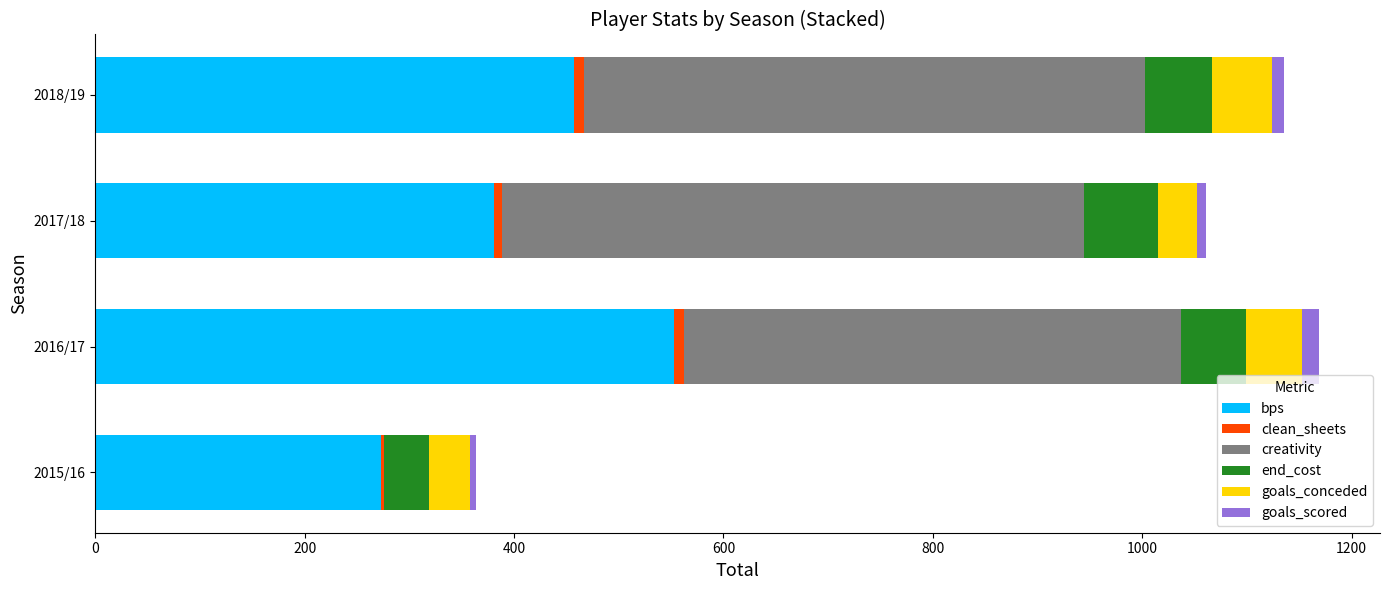

Which category has the highest value in the bps series?

2016/17